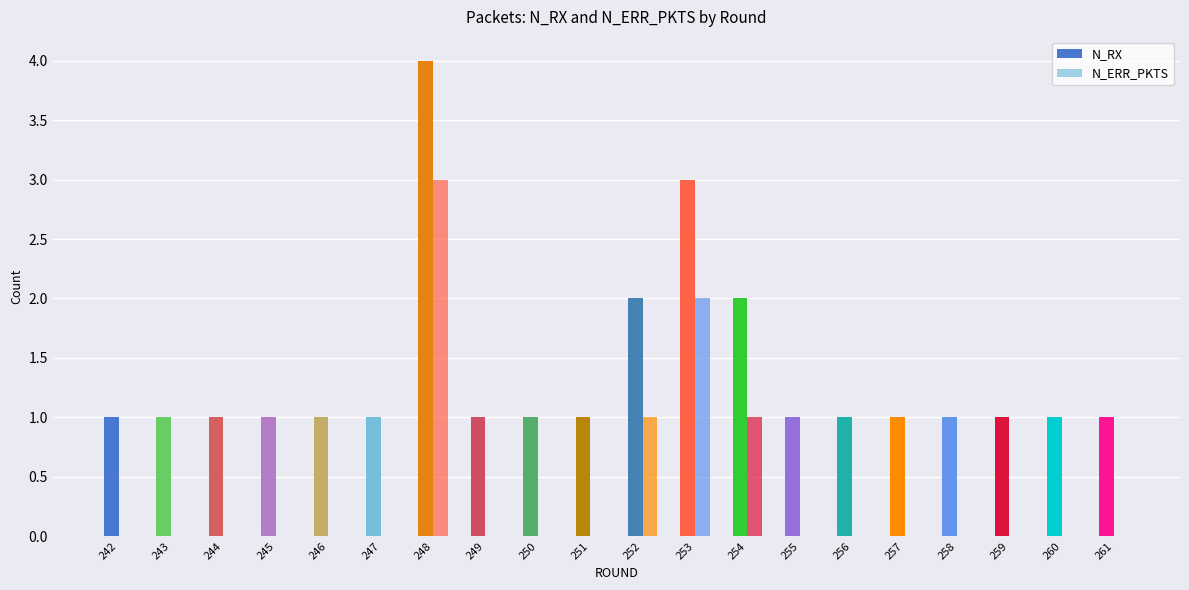

What is the lowest value of the N_RX series?

1